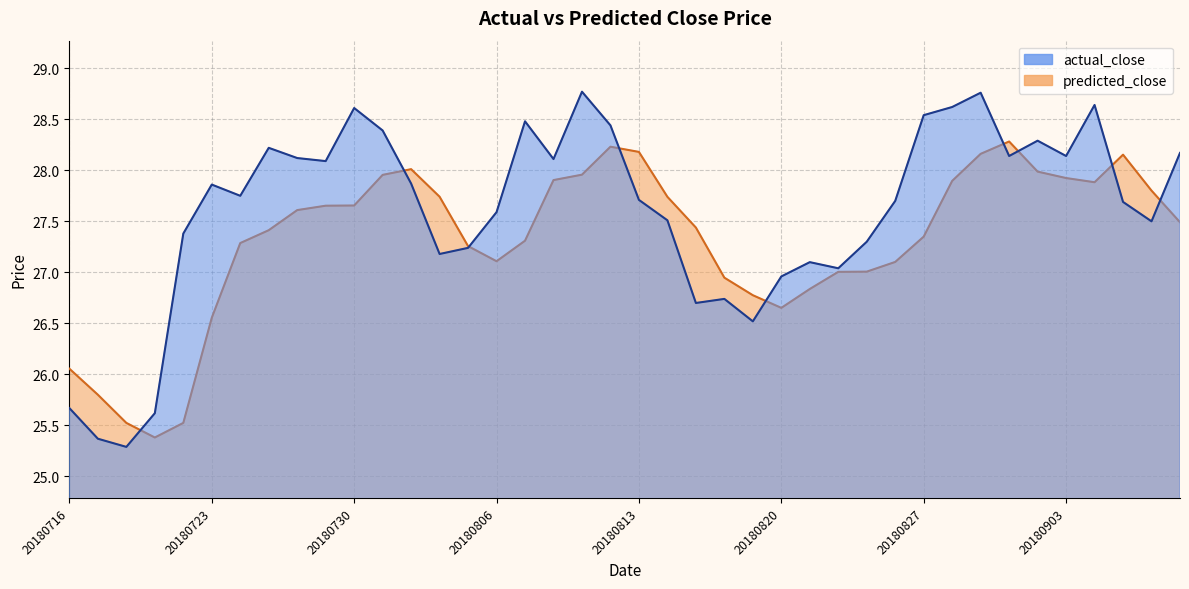

How many values in the predicted_close series exceed 27?

30